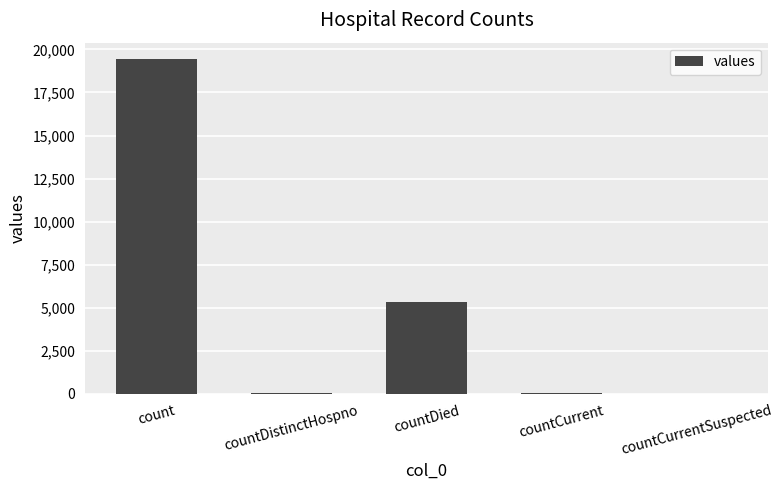

What is the sum of the values at count and countDied?

24777